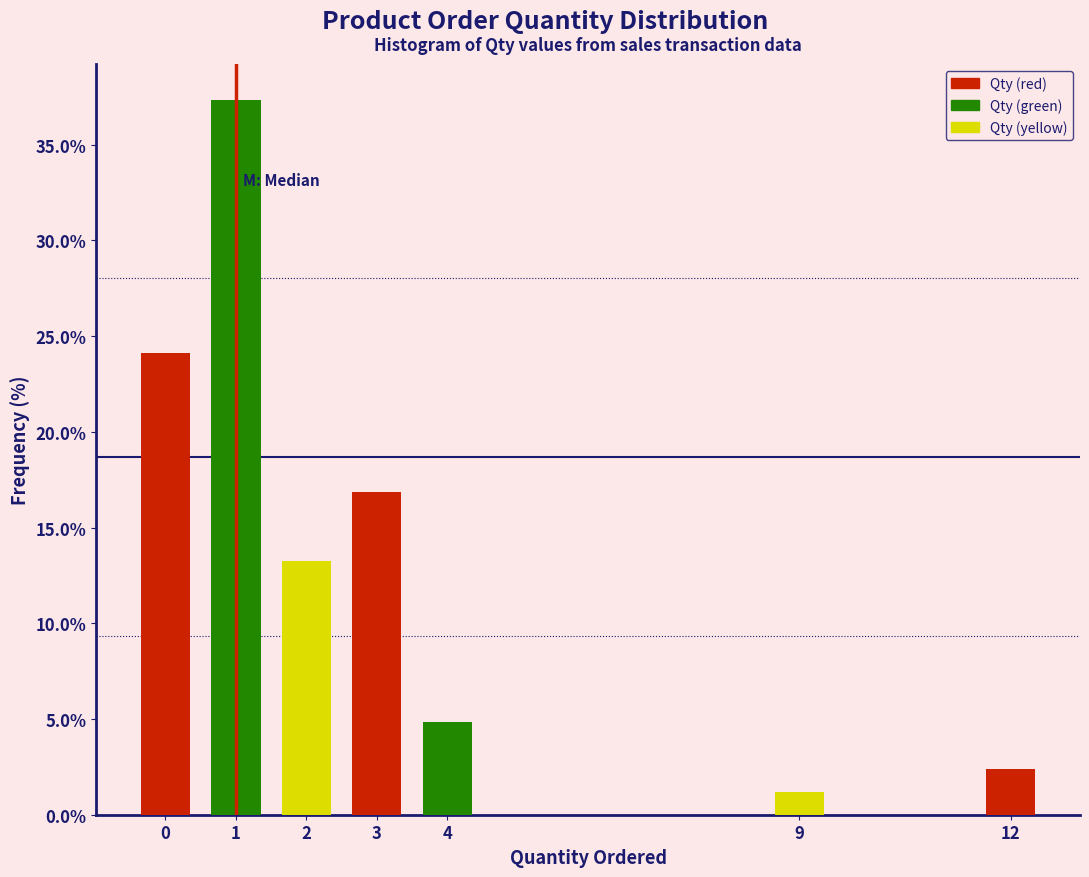

Reading left to right, list all the values displayed in this chart.

0=24.1	1=37.3	2=13.3	3=16.9	4=4.8	9=1.2	12=2.4